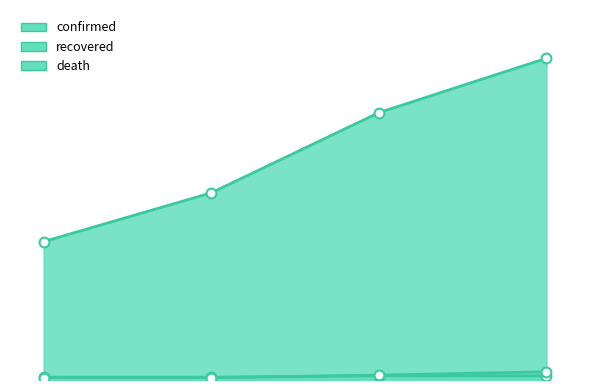

At how many categories does at least one series exceed 1167?

1